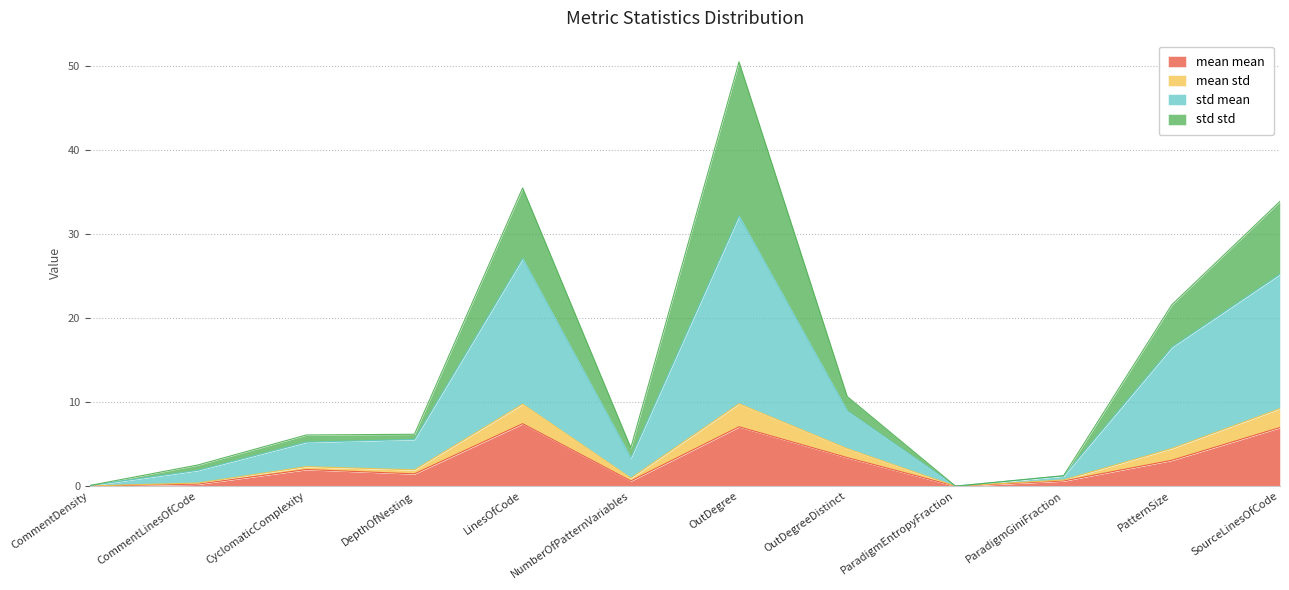

What is the label of the 8th point from the left?

OutDegreeDistinct